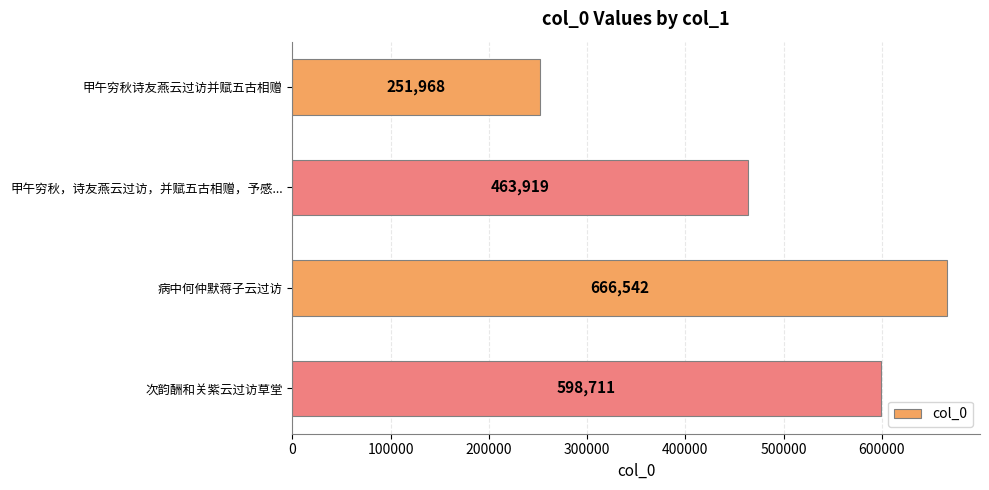

What is the average value?

495285